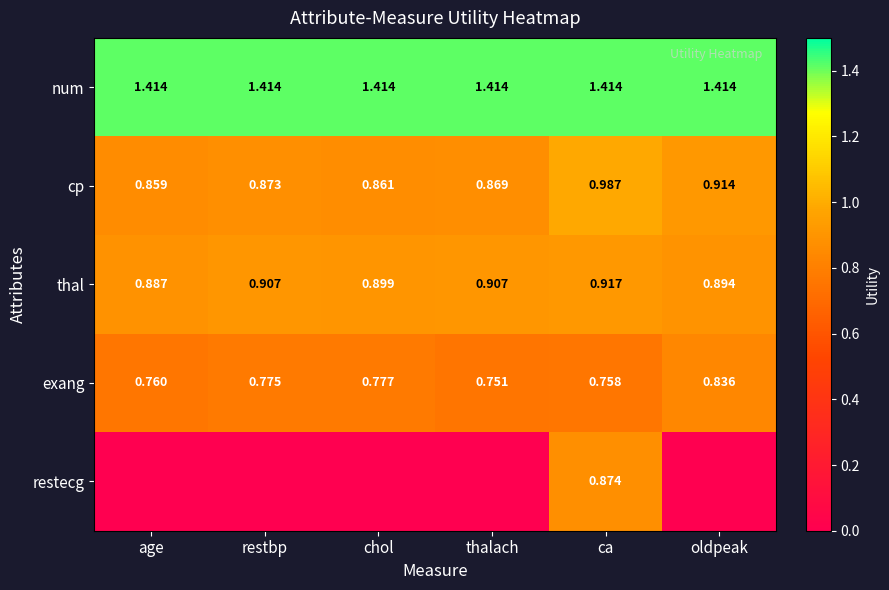

Where is exang nearest to the value 0?

thalach